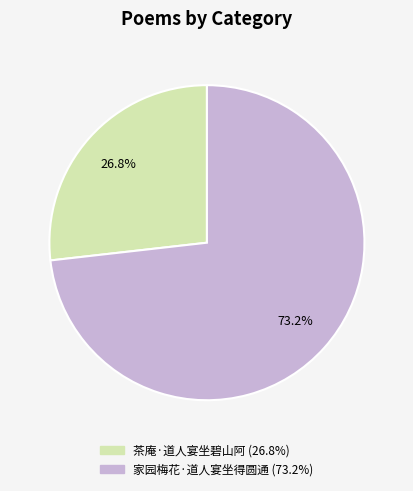

Between 茶庵·道人宴坐碧山阿 and 家园梅花·道人宴坐得圆通, which is larger?

家园梅花·道人宴坐得圆通